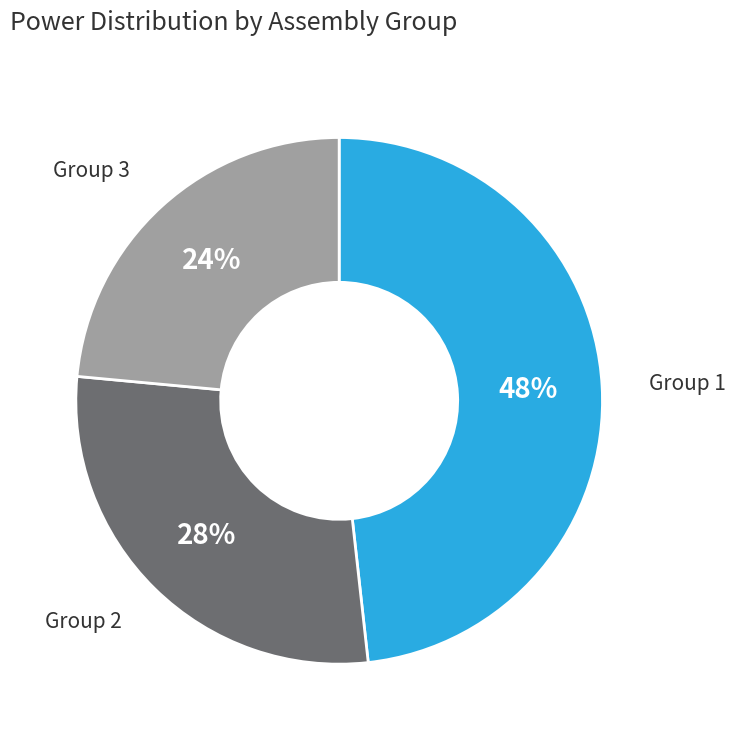

Do Group 2 and Group 1 together represent more than half of the pie?

Yes